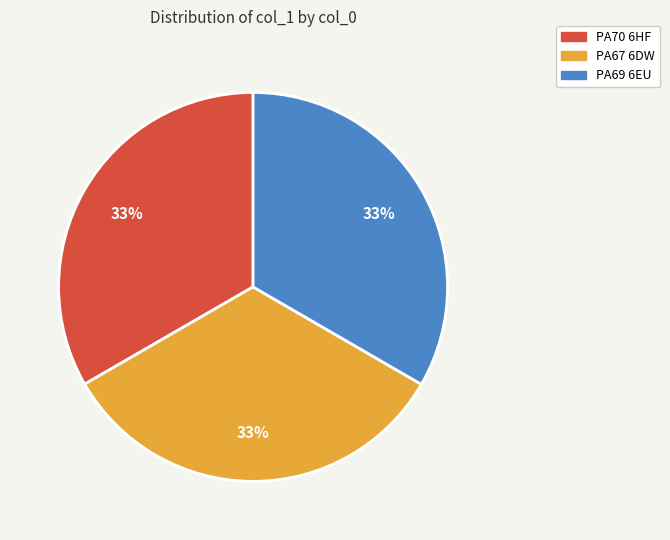

How many segments does this pie chart have?

3